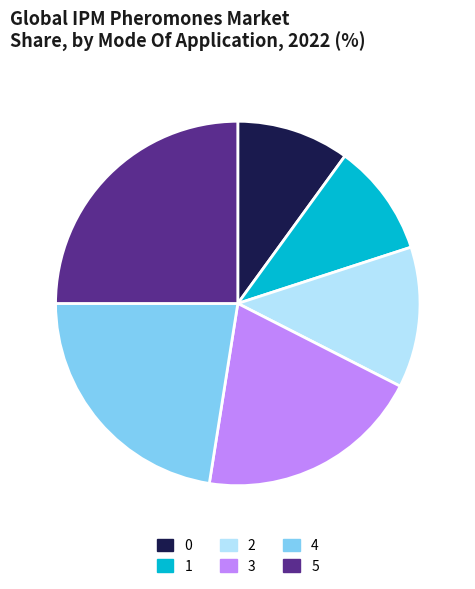

What is the largest slice in the pie chart?

5